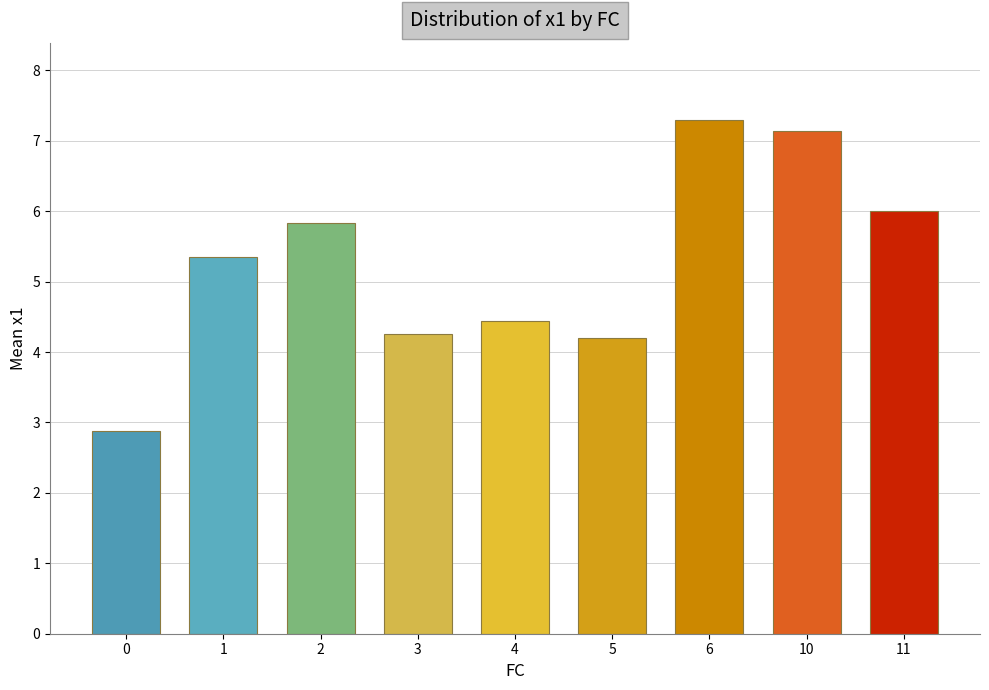

Where does the data first go above 5?

1